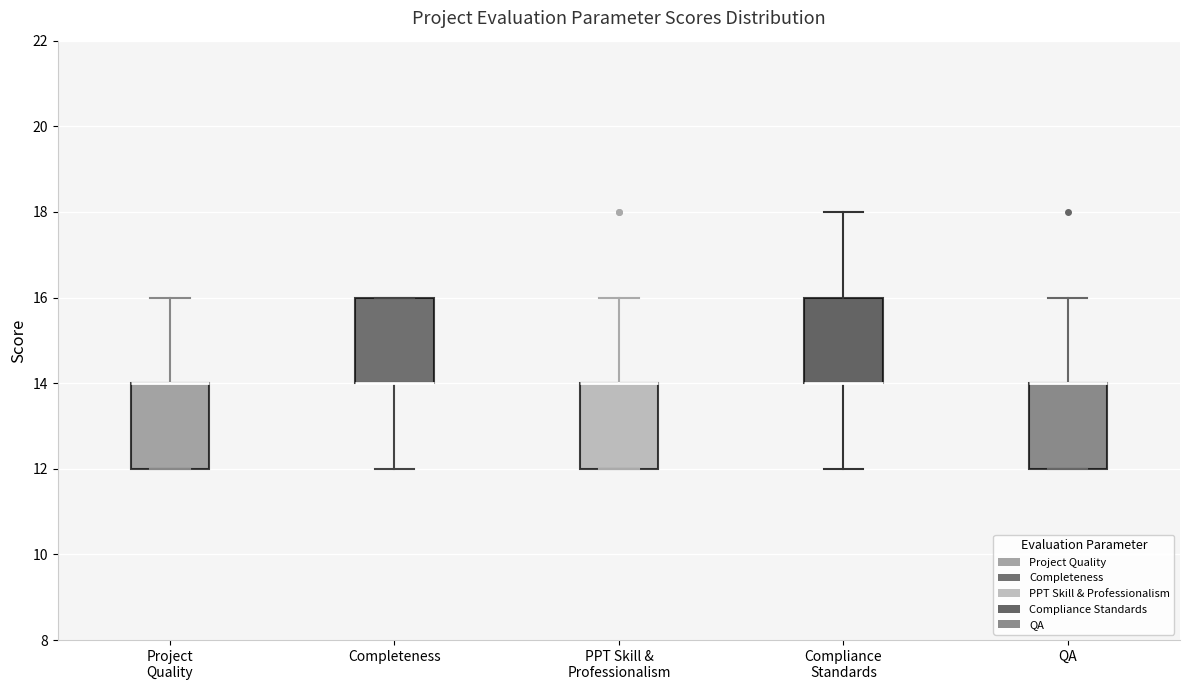

Reading left to right, transcribe this box plot: for each box, give where its median line is, the range the box spans, and where its two whiskers end, as read against the y-axis. The values are not printed on the chart, so give them approximately, as read against the axis.

Project Quality: median 14 (drawn on the box's upper edge), box 12 to 14, whiskers 12 to 16
Completeness: median 14 (drawn on the box's lower edge), box 14 to 16, whiskers 12 to 16
PPT Skill & Professionalism: median 14 (drawn on the box's upper edge), box 12 to 14, whiskers 12 to 16
Compliance Standards: median 14 (drawn on the box's lower edge), box 14 to 16, whiskers 12 to 18
QA: median 14 (drawn on the box's upper edge), box 12 to 14, whiskers 12 to 16